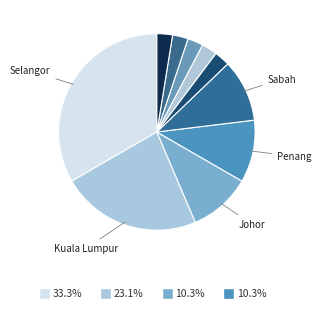

How many slices are in this pie chart?

10